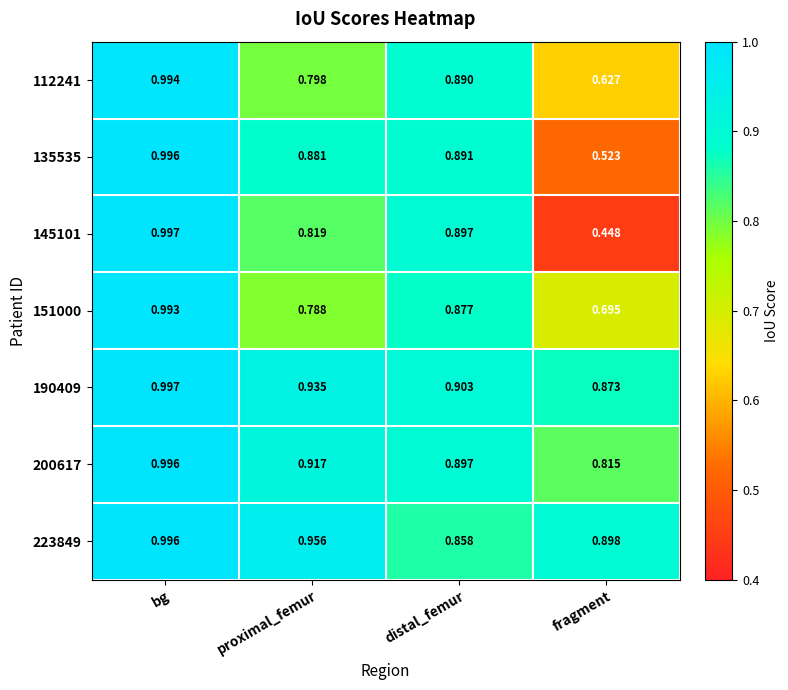

Rank the categories by 223849 value from lowest to highest.

distal_femur, fragment, proximal_femur, bg